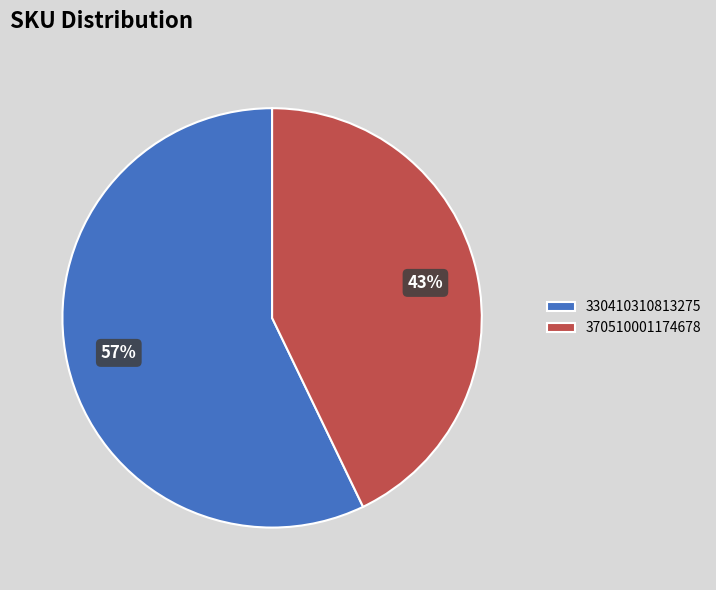

To the nearest percent, what is the average slice percentage?

50%